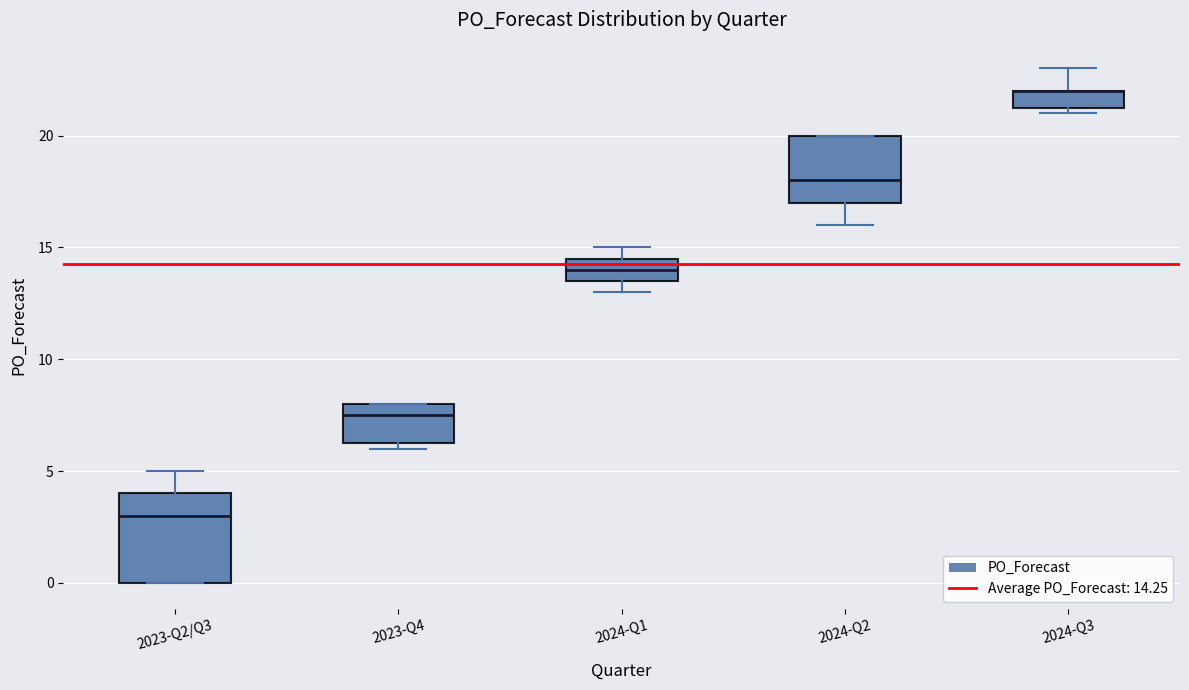

Reading left to right, transcribe this box plot: for each box, give where its median line is, the range the box spans, and where its two whiskers end, as read against the y-axis. The values are not printed on the chart, so give them approximately, as read against the axis.

2023-Q2/Q3: median 3.0, box 0.0 to 4.0, whiskers 0.0 to 5.0
2023-Q4: median 7.5, box 6.5 to 8.0, whiskers 6.0 to 8.0
2024-Q1: median 14.0, box 13.5 to 14.5, whiskers 13.0 to 15.0
2024-Q2: median 18.0, box 17.0 to 20.0, whiskers 16.0 to 20.0
2024-Q3: median 22.0 (drawn on the box's upper edge), box 21.5 to 22.0, whiskers 21.0 to 23.0